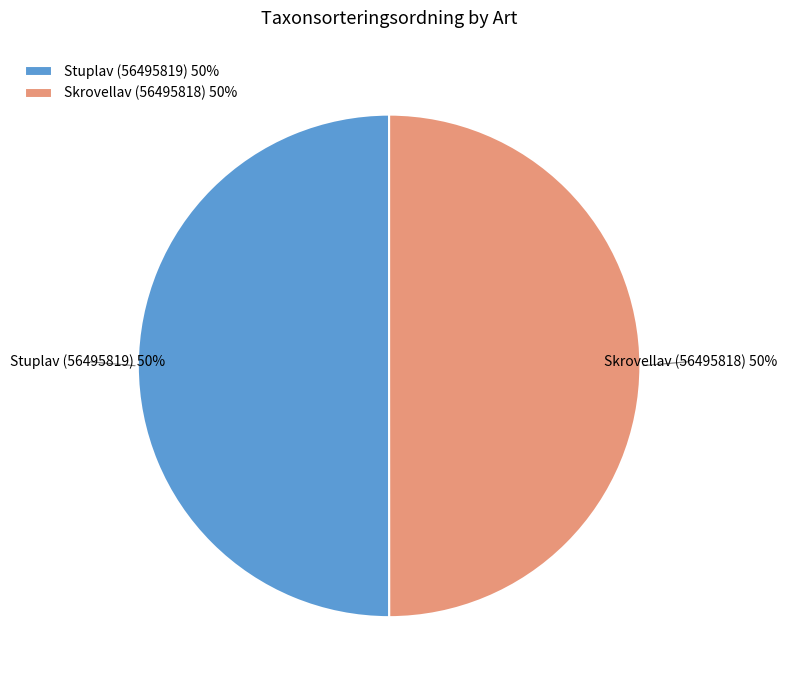

To the nearest percent, what is the combined percentage of Skrovellav (56495818) 50% and Stuplav (56495819) 50%?

100%